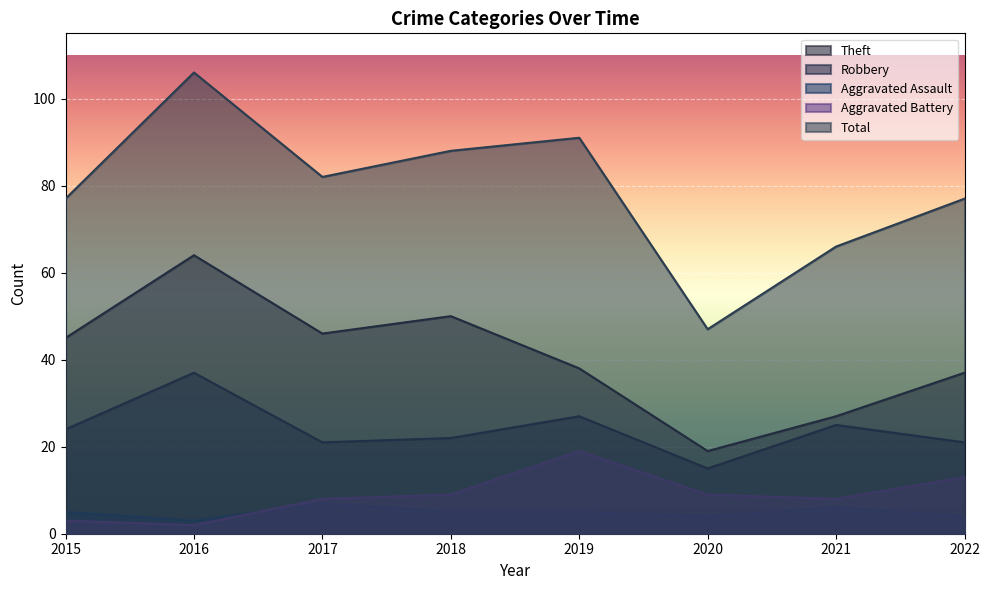

What is the greatest value displayed?

106